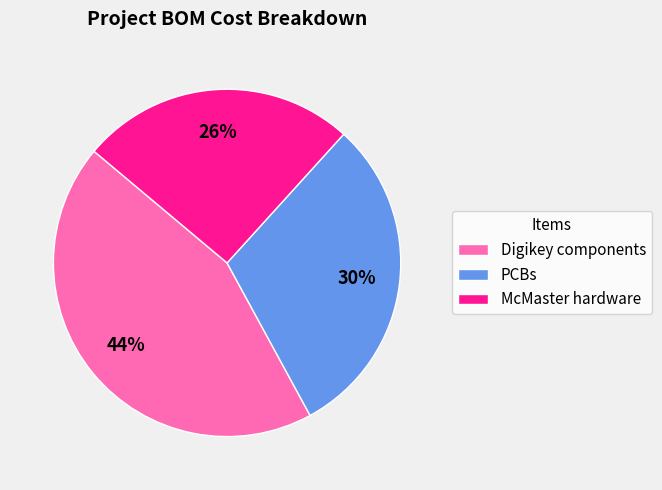

What percentage is the Digikey components slice, to the nearest percent?

44%